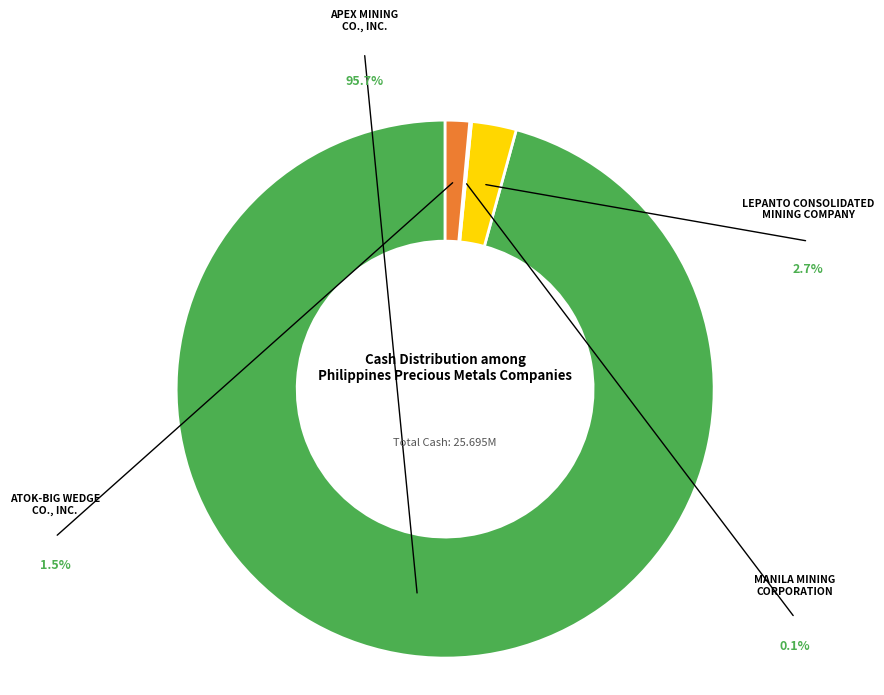

Does any single category account for the majority?

Yes